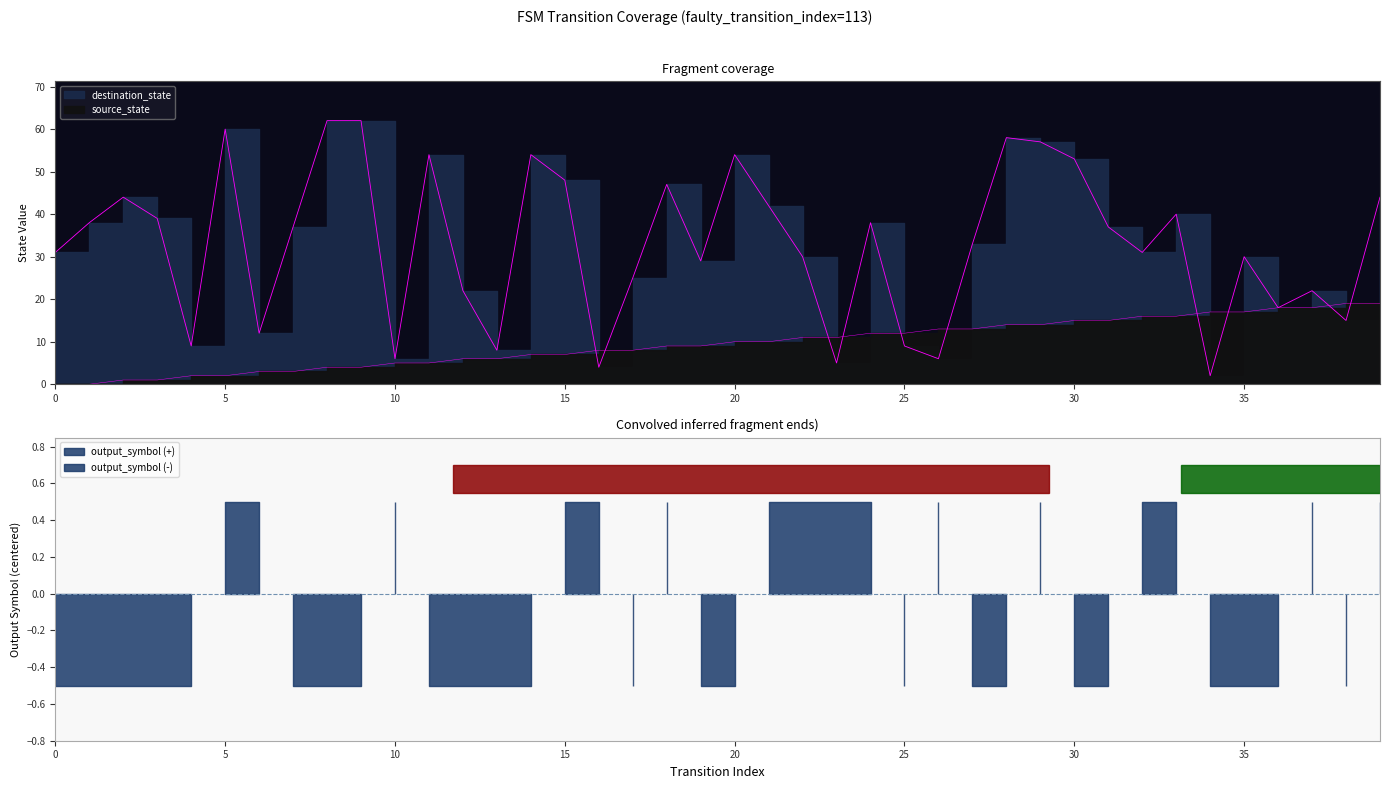

Is the value of source_state at 28 greater than the value of destination_state at 32?

No